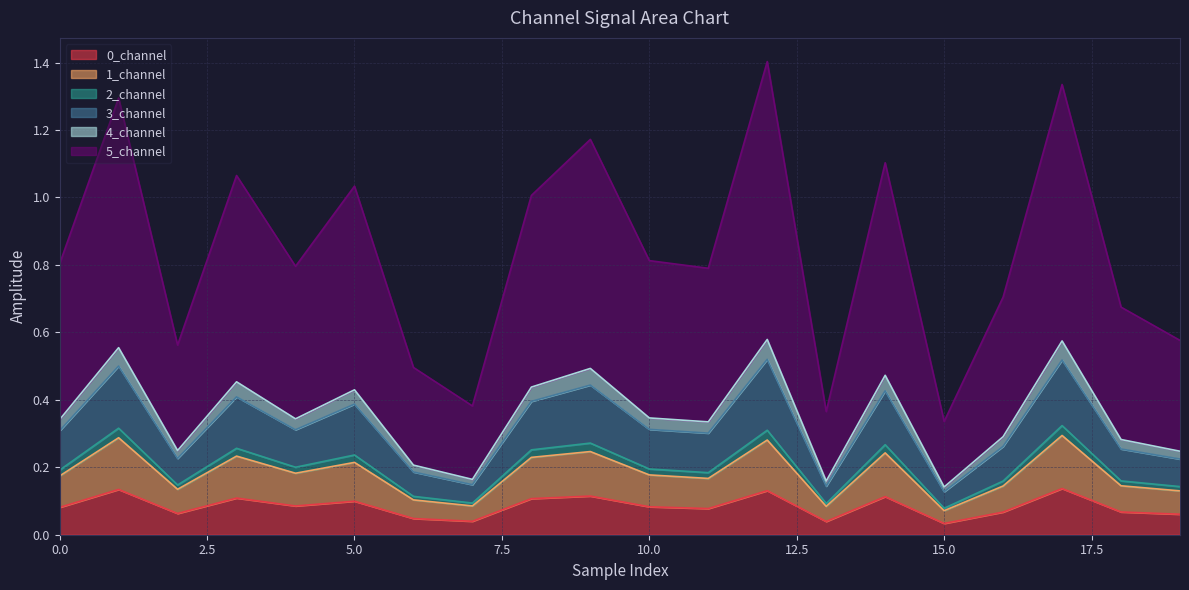

True or false: 4_channel and 1_channel intersect in this chart.

False